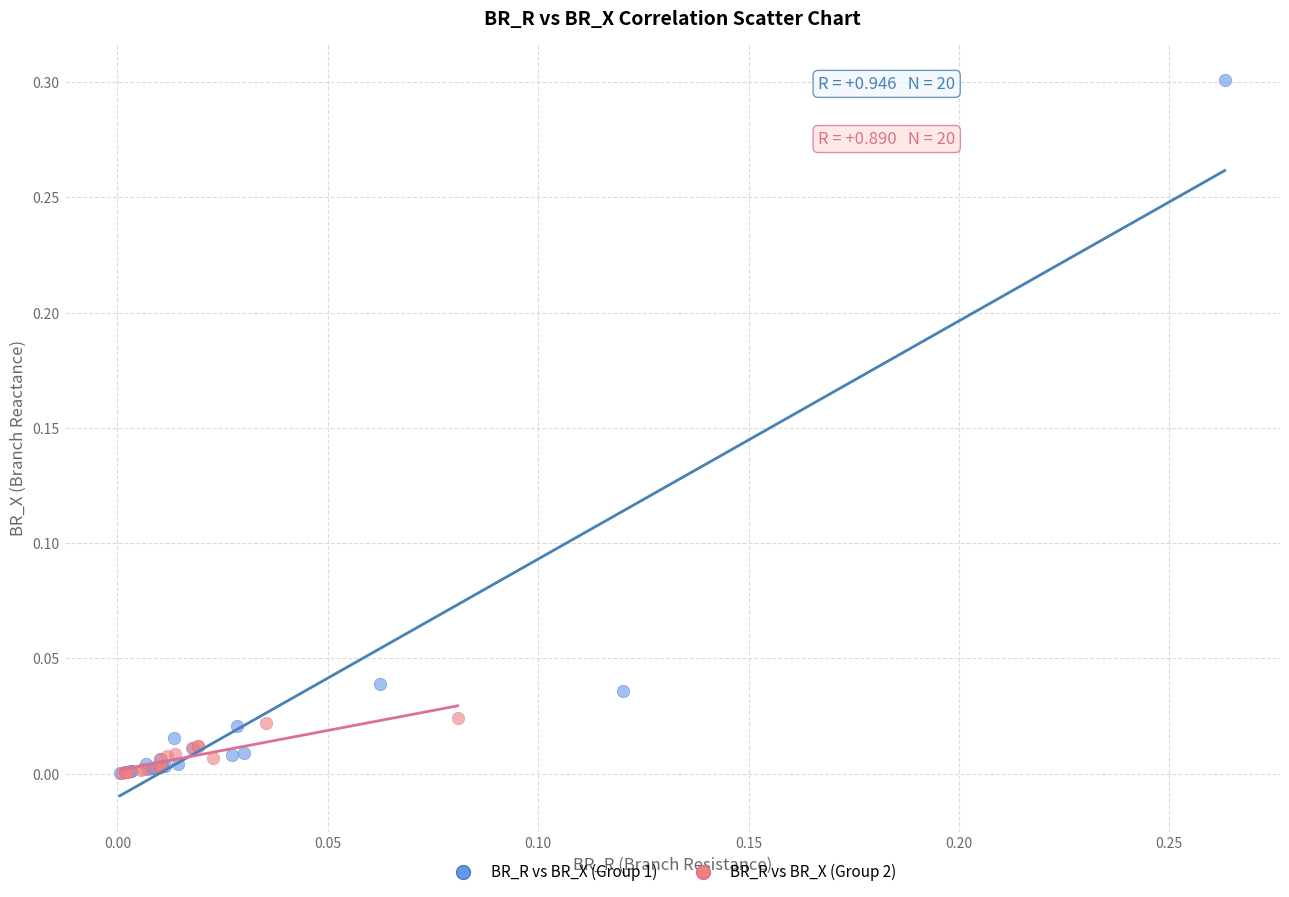

Which series contains the highest Y value?

BR_R vs BR_X (Group 1)